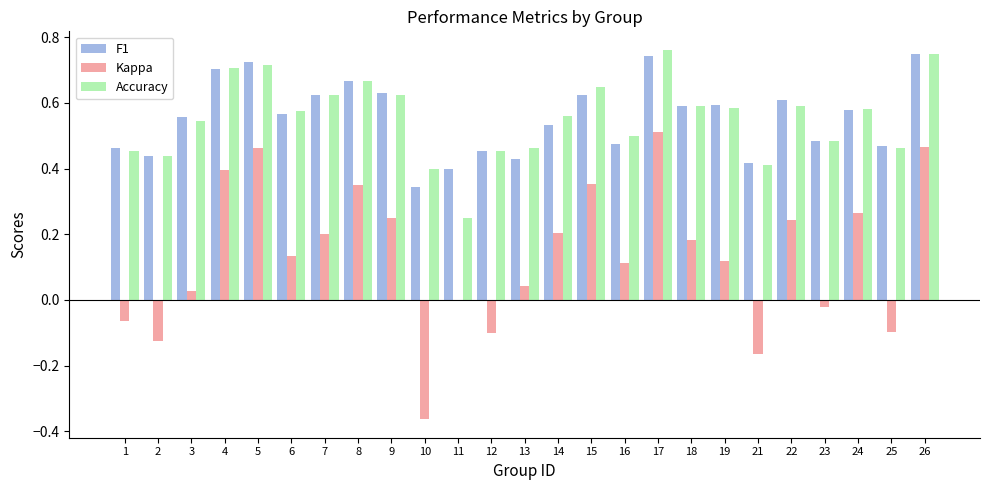

What is the total value across all series at 8?

1.7